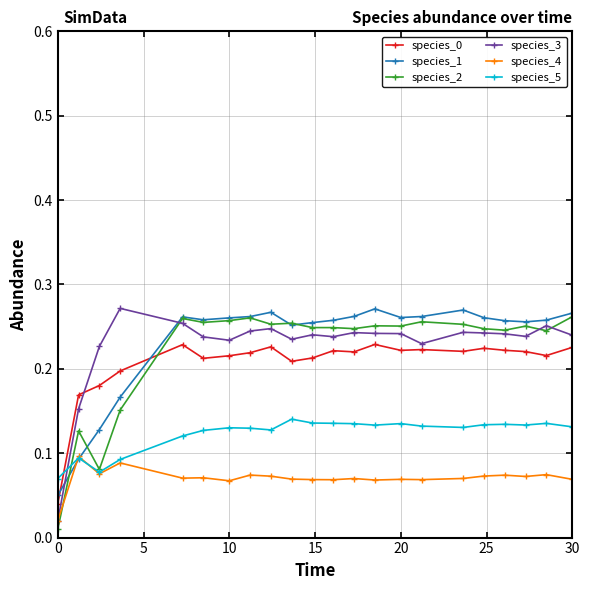

Which series has the largest total across all categories?

species_1